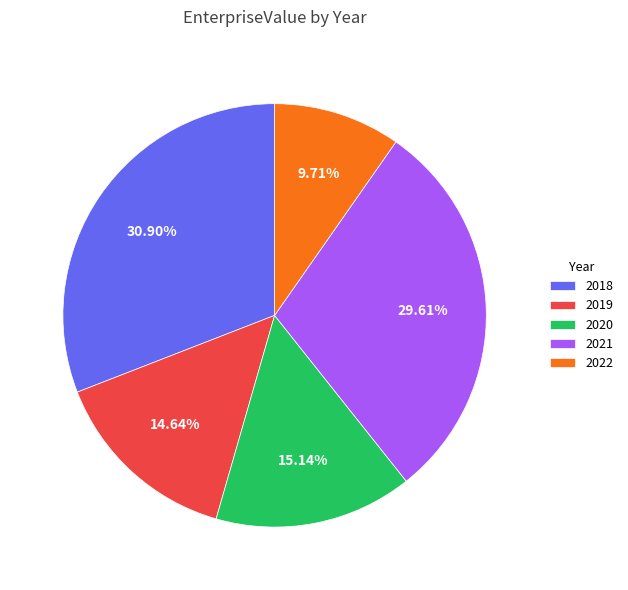

Which category has the biggest portion of the pie?

2018